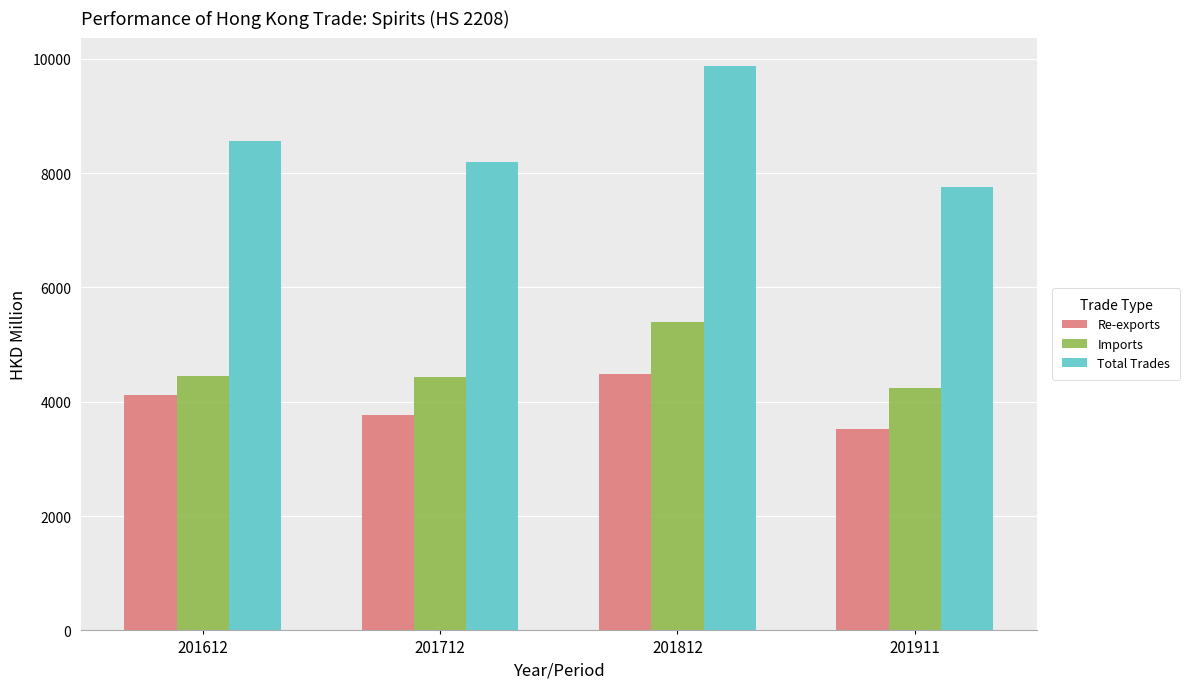

Is it true that Total Trades equals 1879.5 at 201712?

False